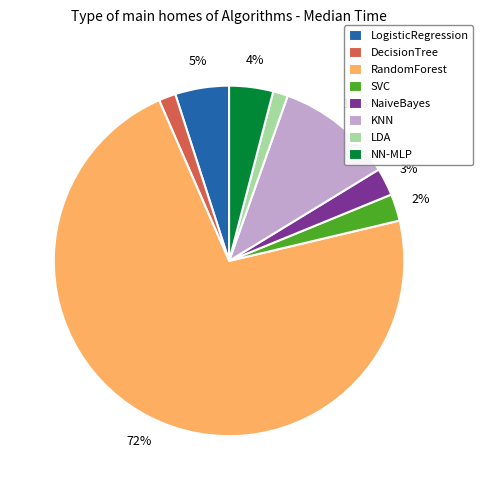

Which slice is the largest?

RandomForest